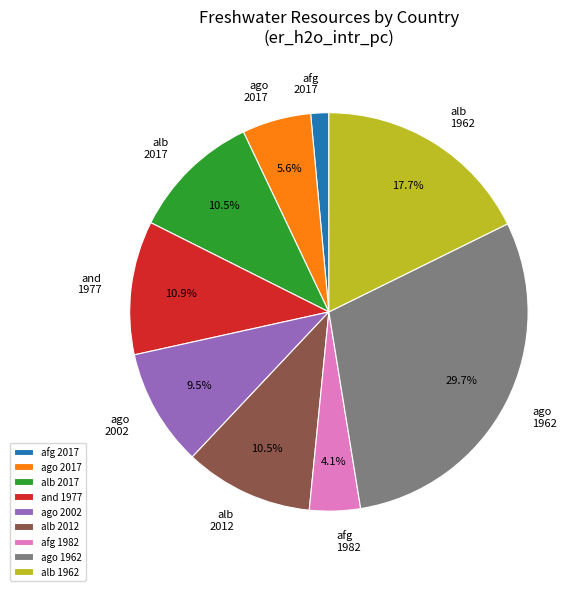

What percentage is NOT represented by afg 1982?

95.9%